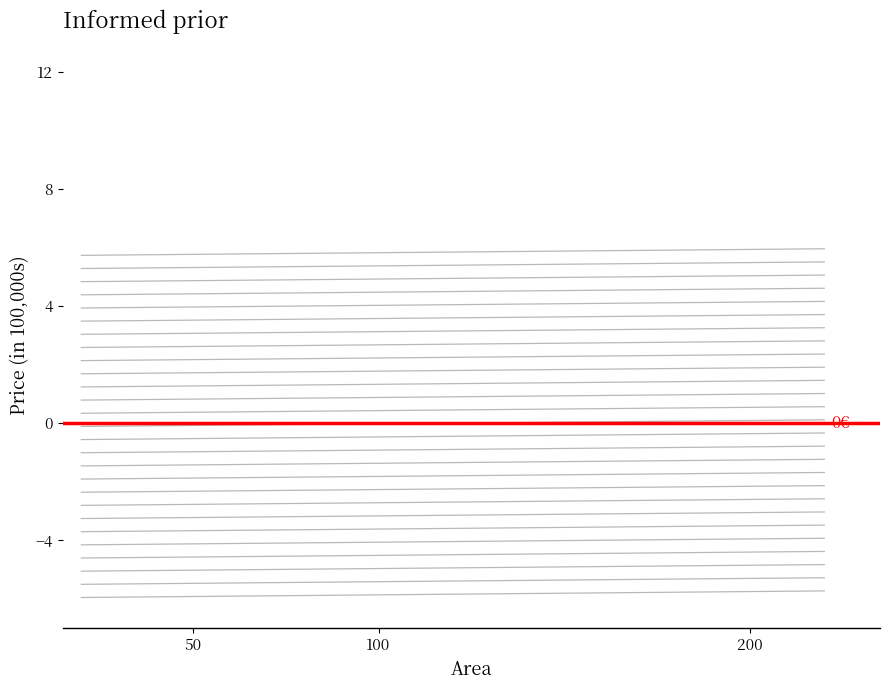

Does the chart display data point markers on the line(s)?

No